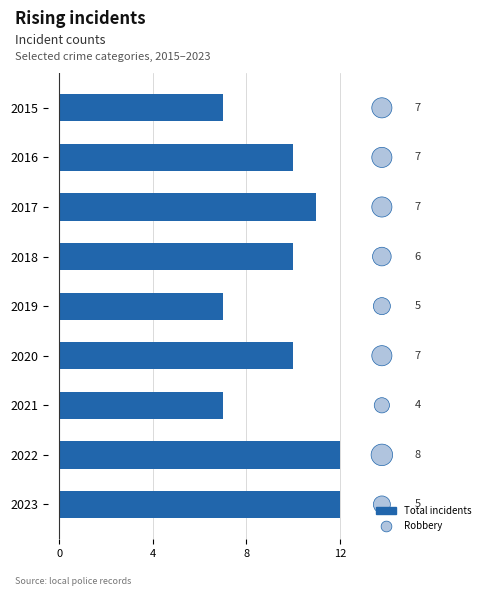

At how many categories does at least one series exceed 2?

9